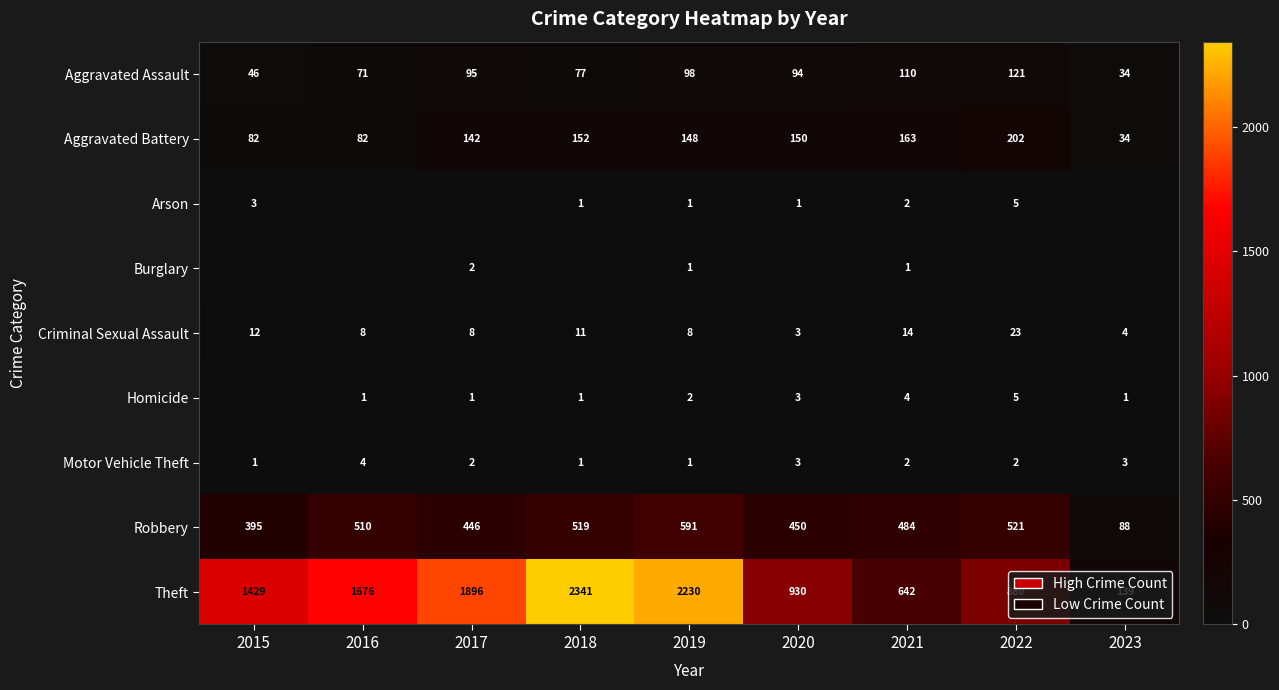

True or false: Aggravated Battery has a value of 23 at 2015.

False